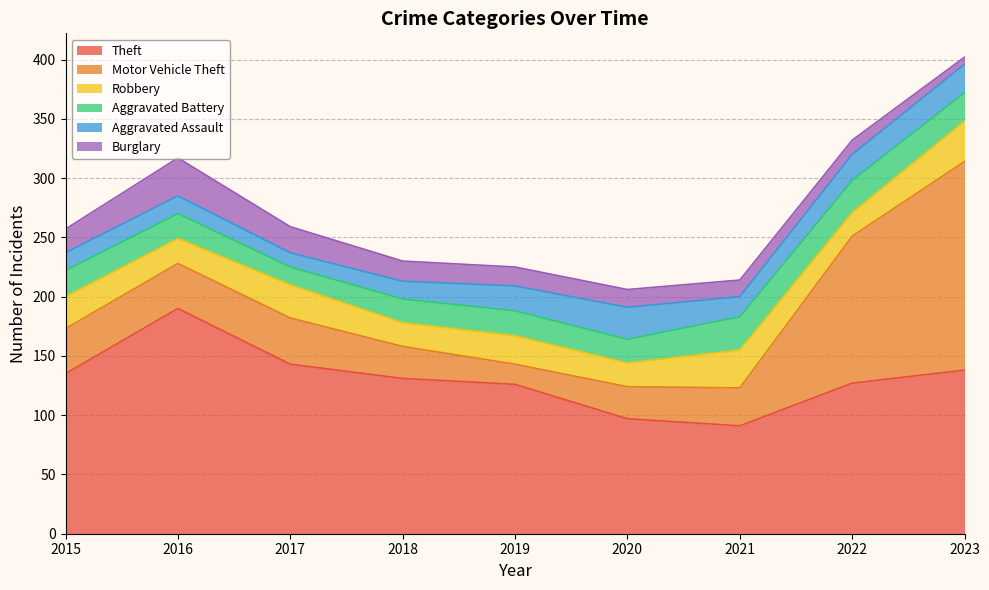

Does the chart display data point markers on the line(s)?

No